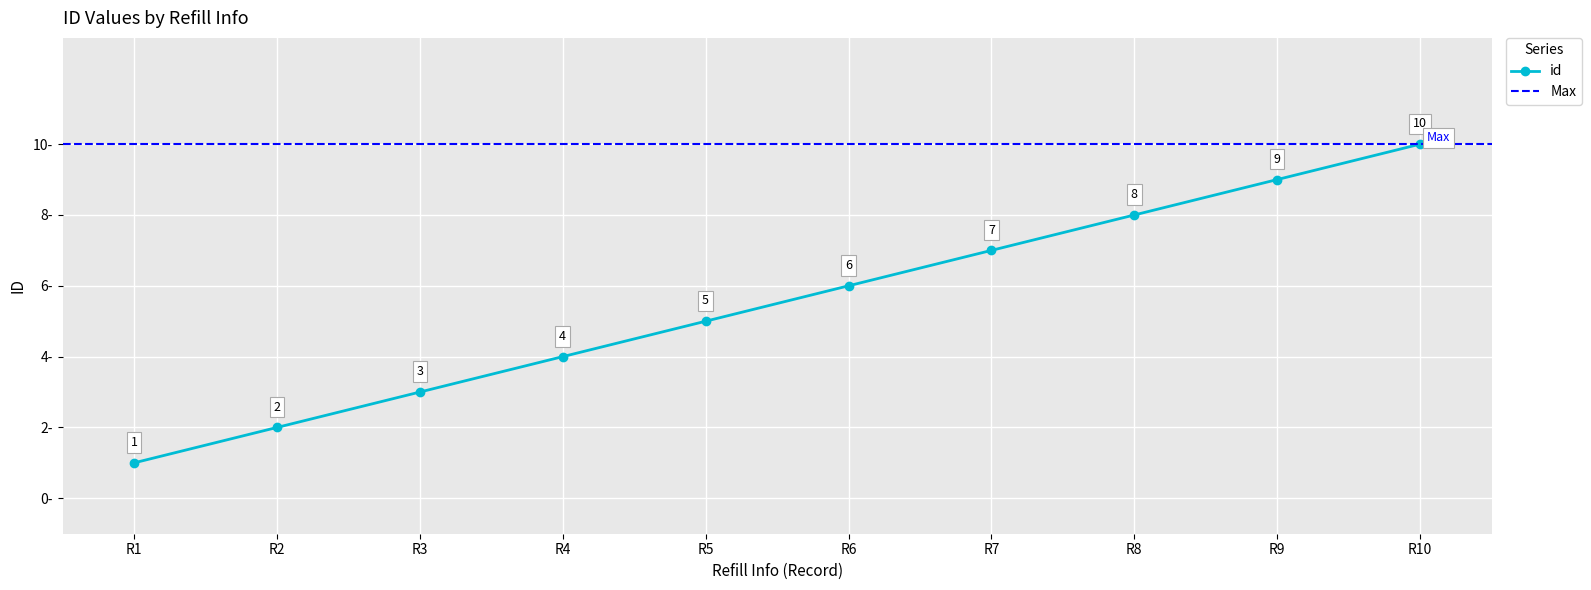

Which category has the highest value in the id series?

R10